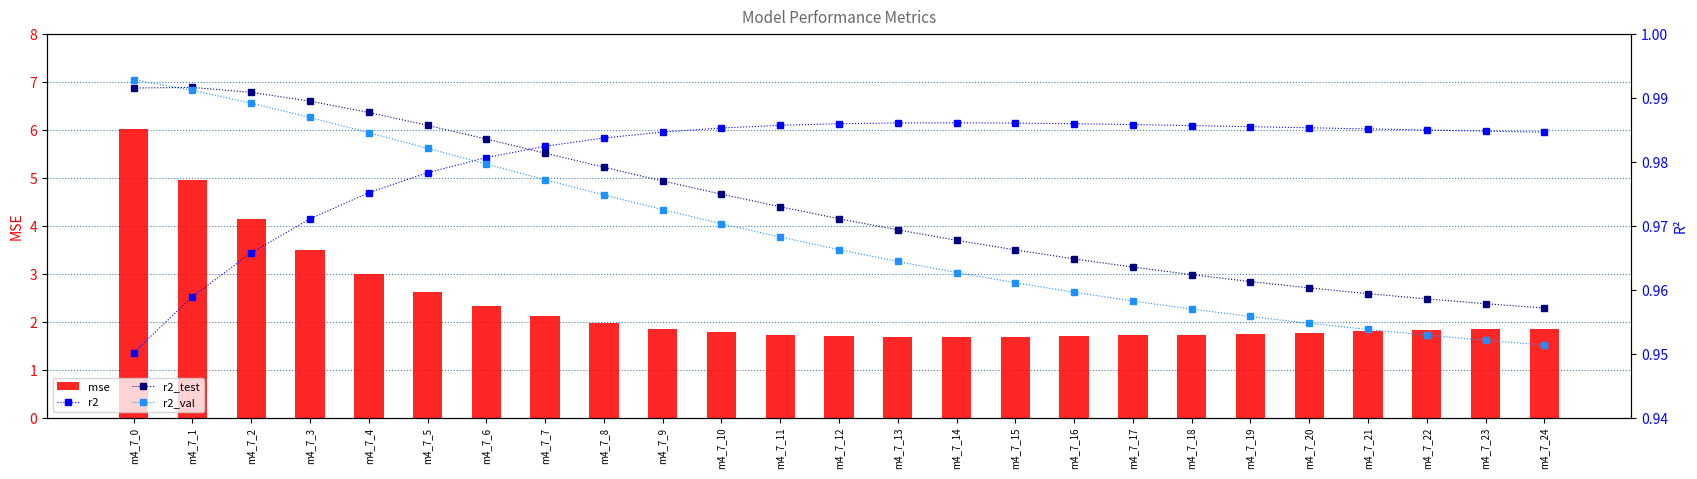

True or false: r2 has a value of 1.0 at m4_7_16.

True